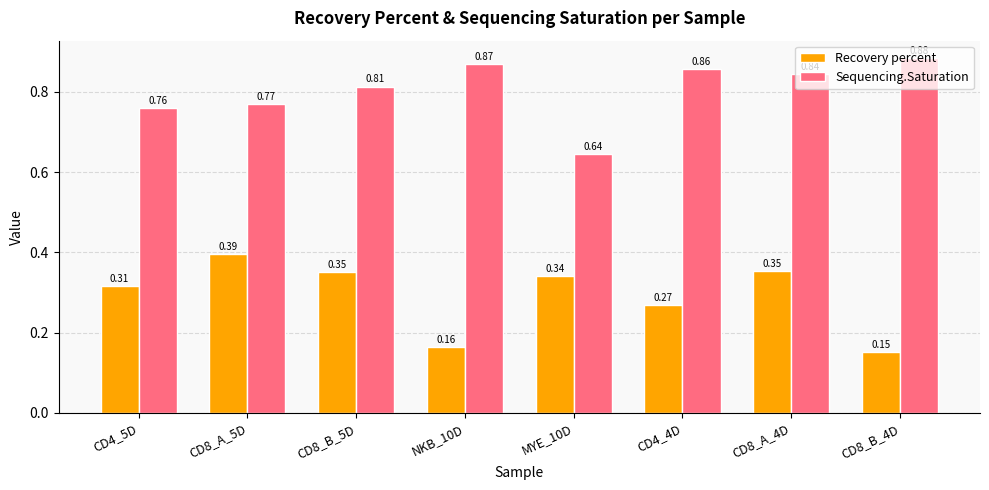

Rank the series by their average value, from highest to lowest.

Sequencing.Saturation, Recovery percent